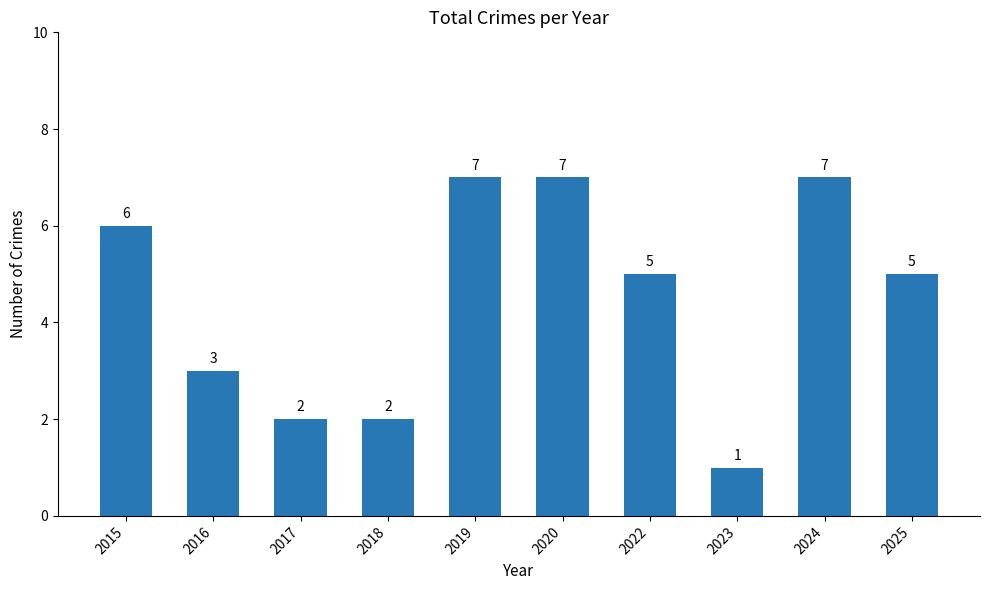

Which label corresponds to the smallest value in the chart?

2023